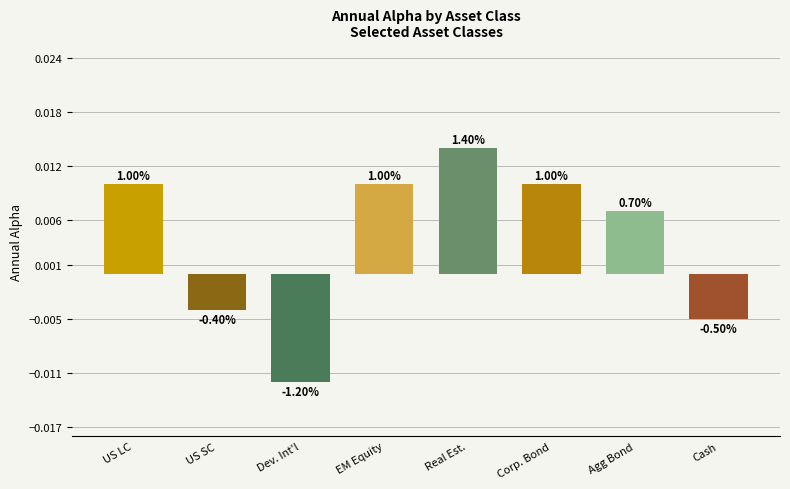

List the labels in order of value, smallest first.

Dev. Int'l, Cash, US SC, Agg Bond, US LC, EM Equity, Corp. Bond, Real Est.